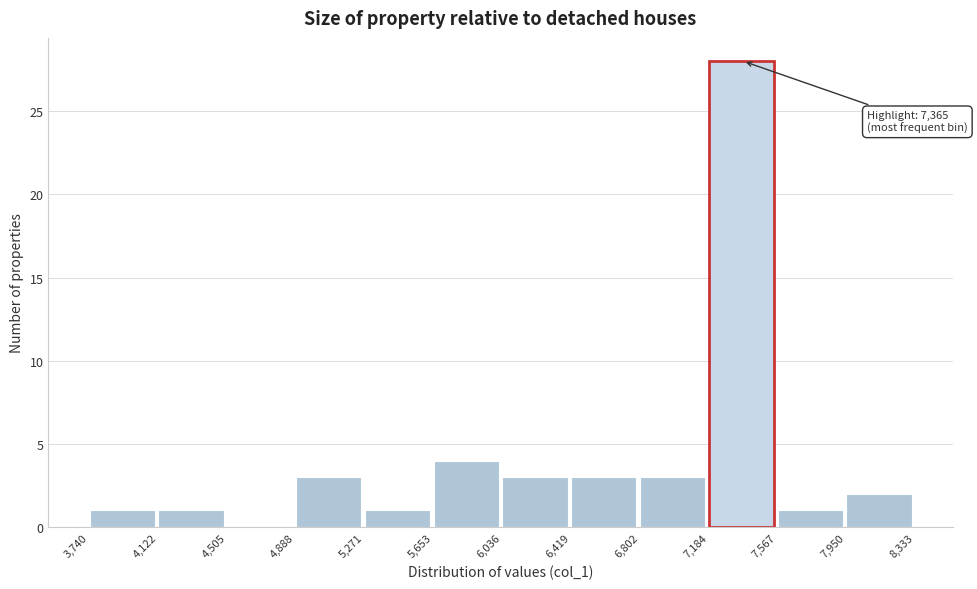

Over which range of the x-axis is the bar tallest?

7,184 to 7,567